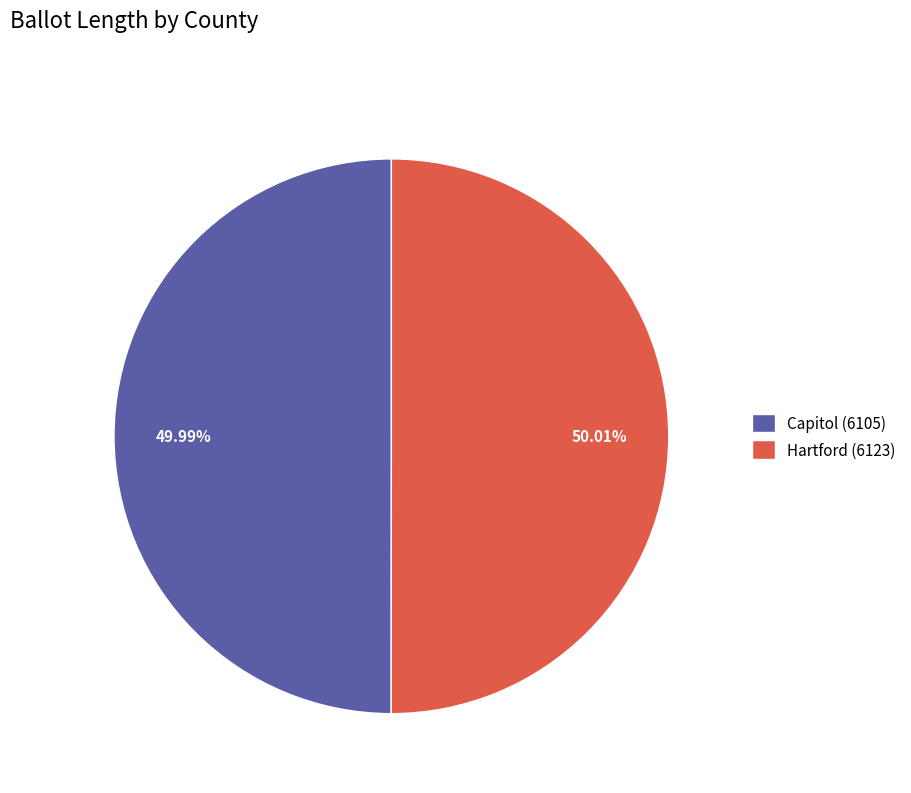

Combined, do Capitol (6105) and Hartford (6123) account for over 50%?

Yes